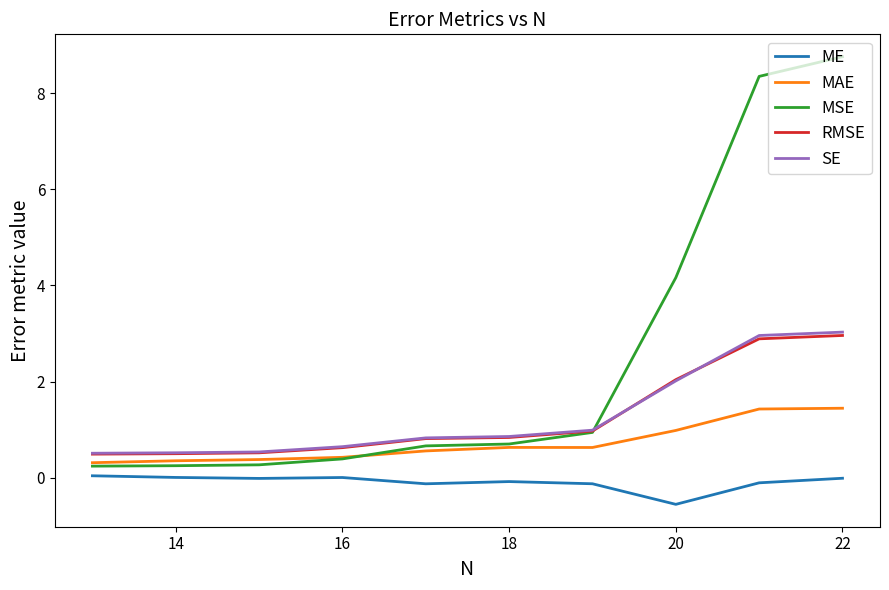

Which series has the largest total across all categories?

MSE